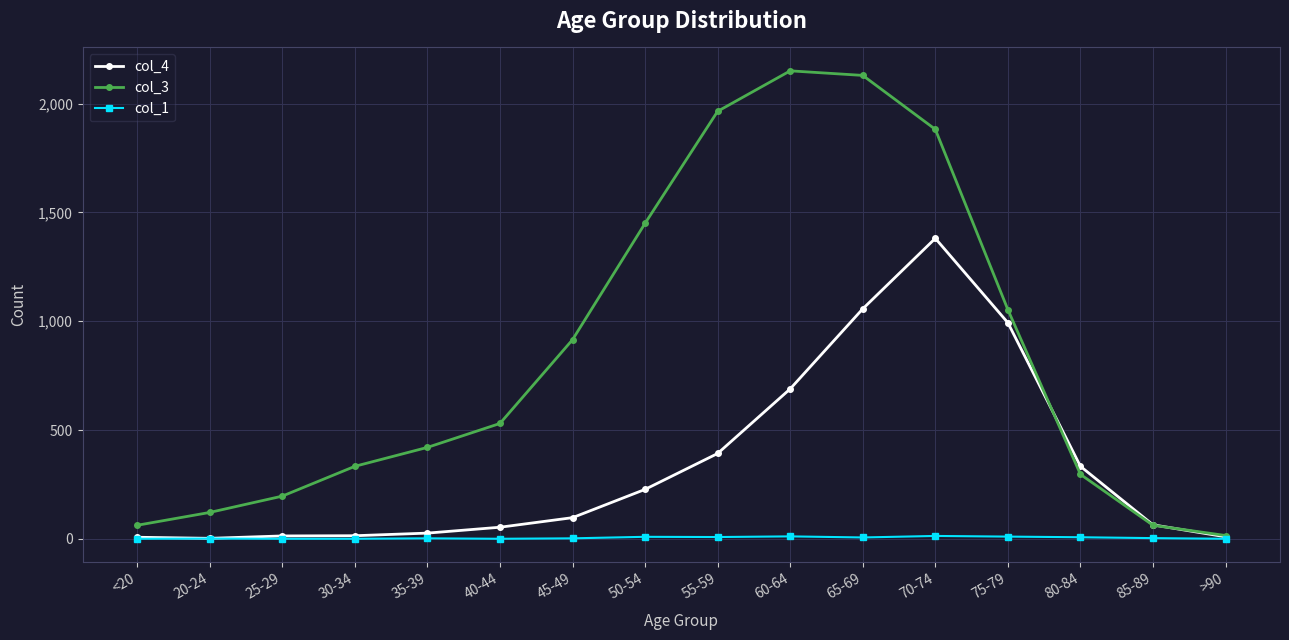

True or false: col_3 and col_4 intersect in this chart.

True